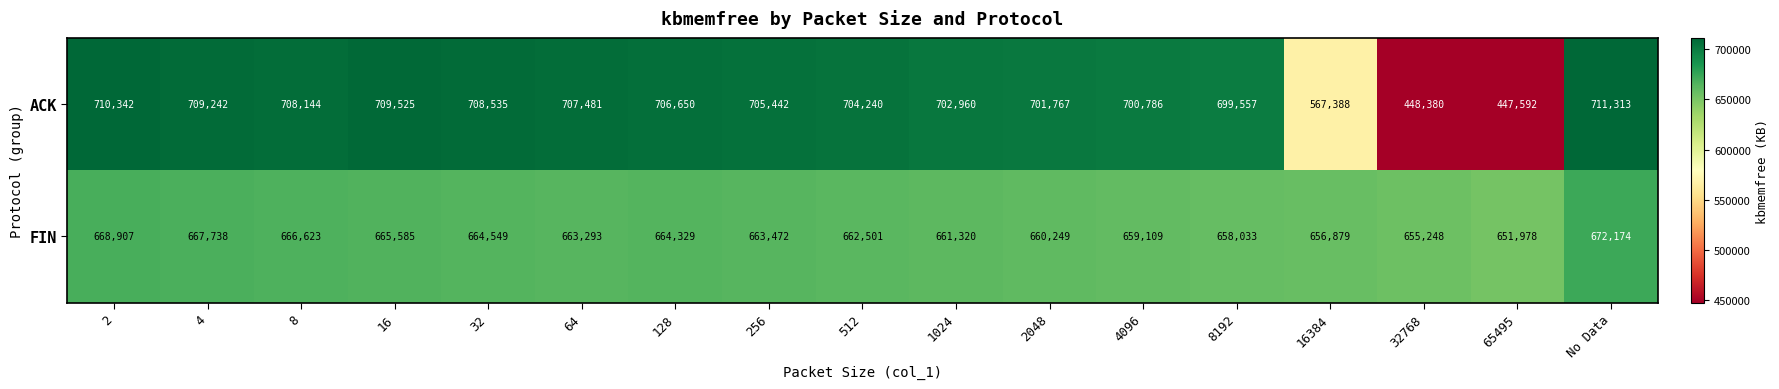

At which category is the sum across all series the highest?

No Data